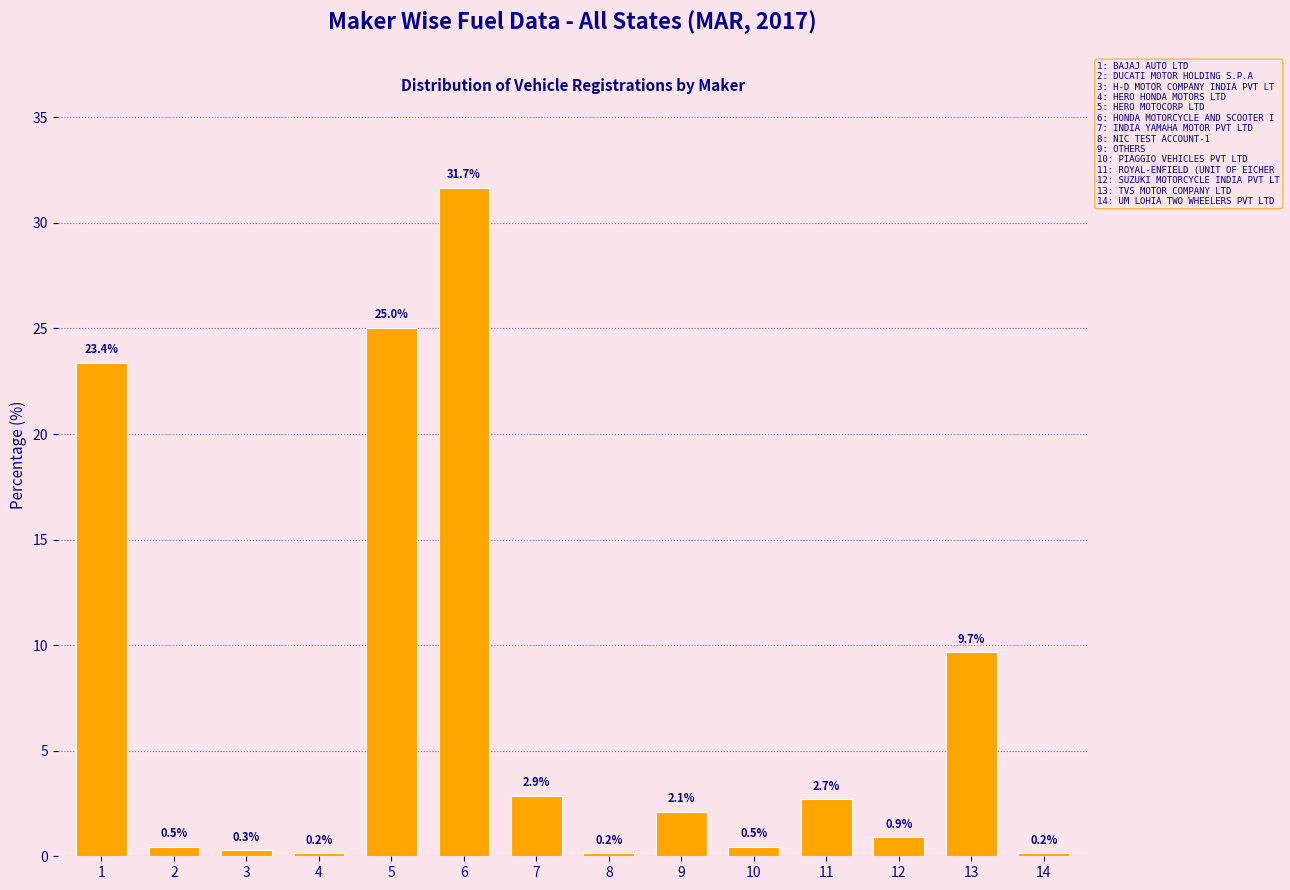

Reading left to right, what are all the values shown in this chart?

1=23.4	2=0.5	3=0.3	4=0.2	5=25.0	6=31.7	7=2.9	8=0.2	9=2.1	10=0.5	11=2.7	12=0.9	13=9.7	14=0.2